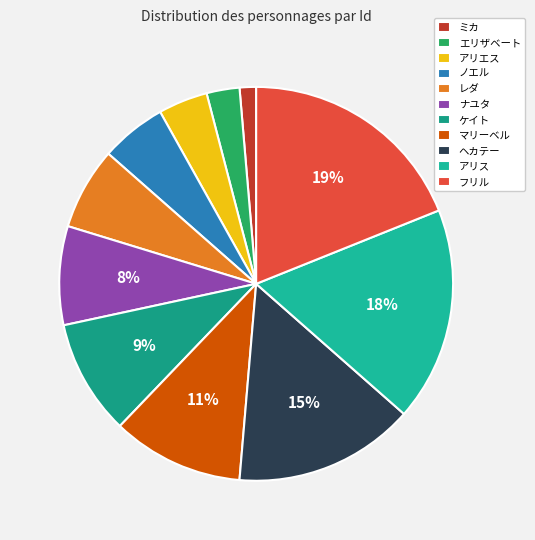

Between エリザベート and ケイト, which is larger?

ケイト